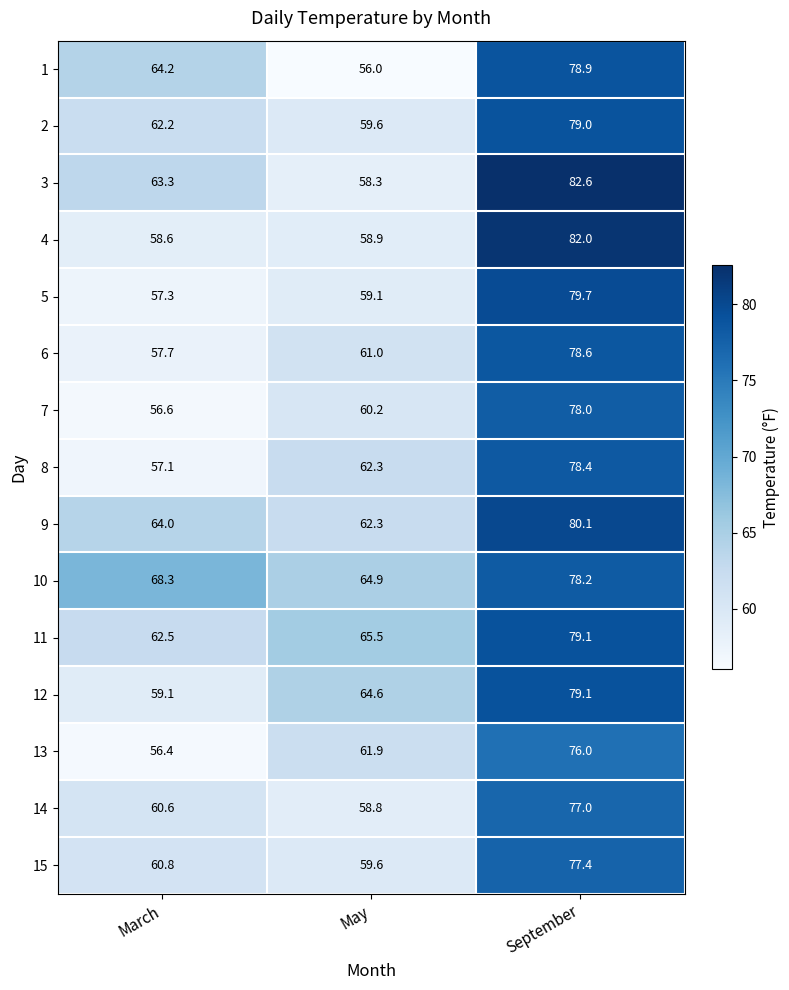

Which category has the lowest value in the 7 series?

March